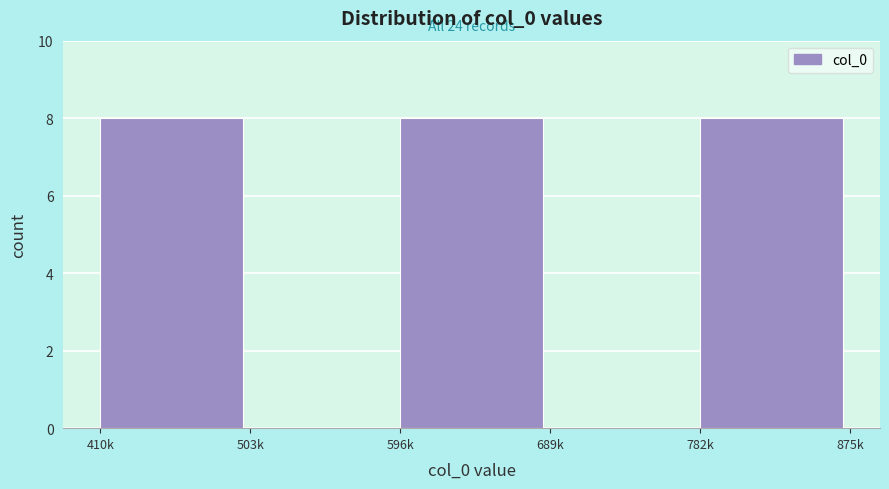

Reading right to left, extract all data points from this chart.

782k=8	689k=0	596k=8	503k=0	410k=8